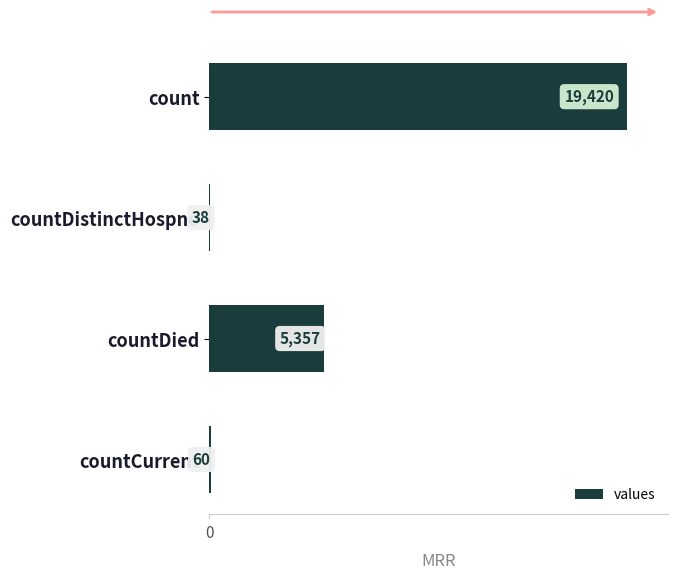

What is the greatest value displayed?

19420